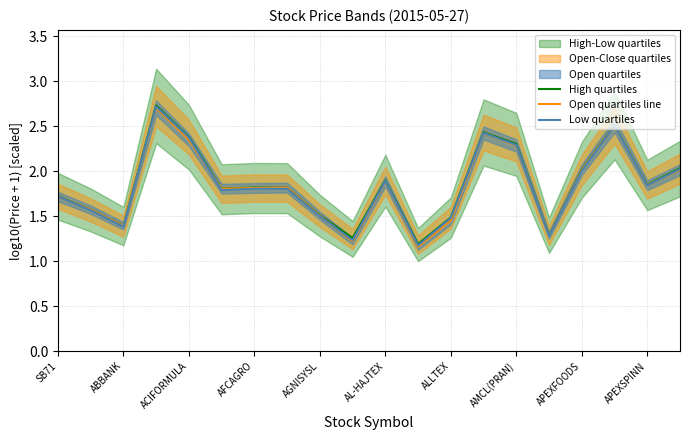

Is it true that Low quartiles equals 1.2 at 11?

True